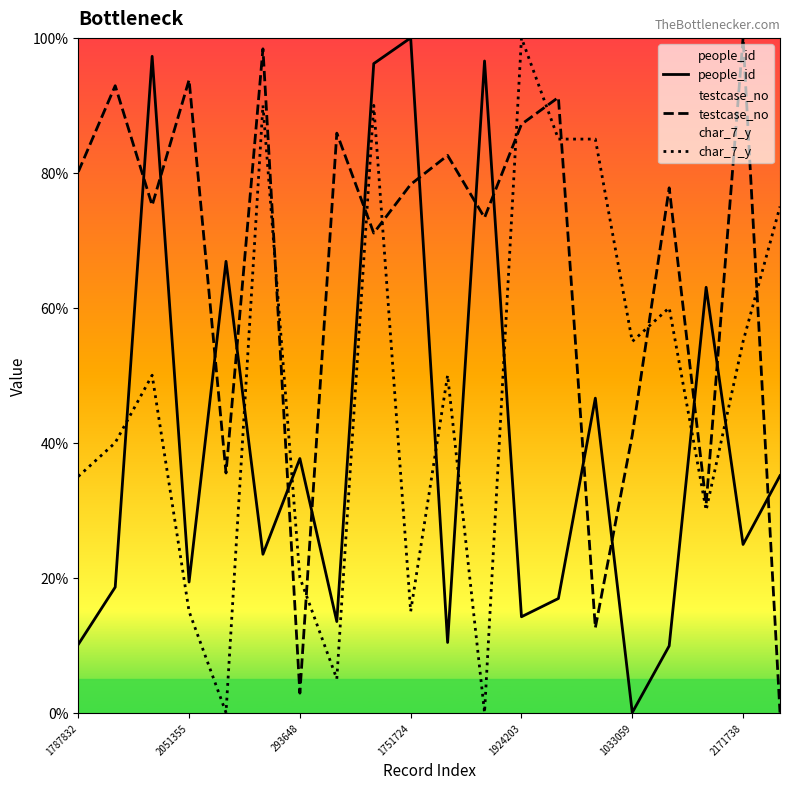

True or false: char_7_y has more than 0 interior local peaks.

True